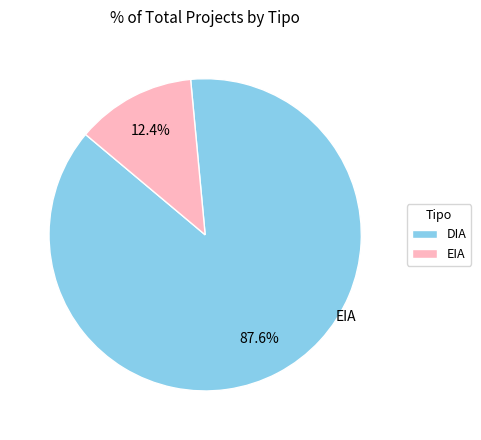

What percentage is the DIA slice, to the nearest percent?

88%